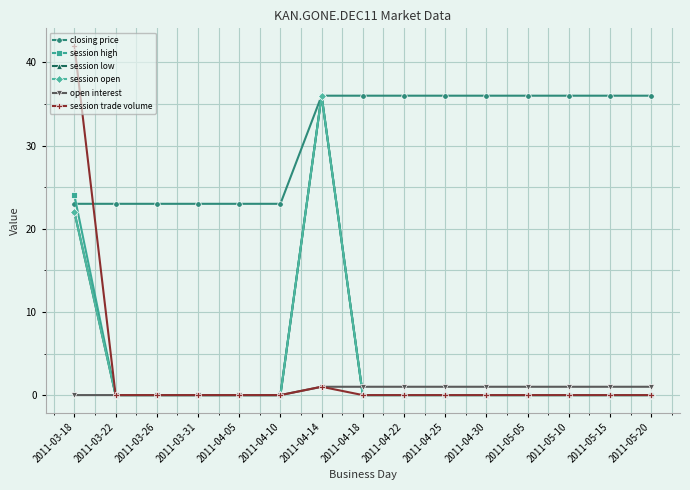

At which category does the chart reach its peak across all series?

2011-03-18